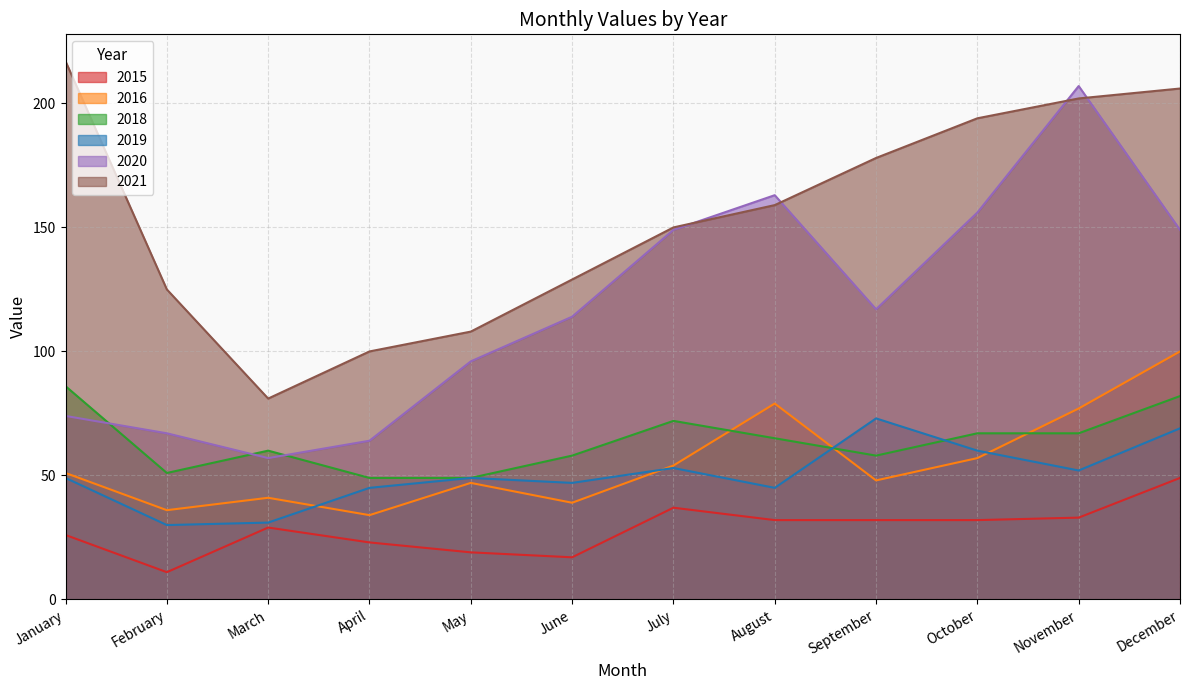

True or false: 2016 has a value of 10 at March.

False